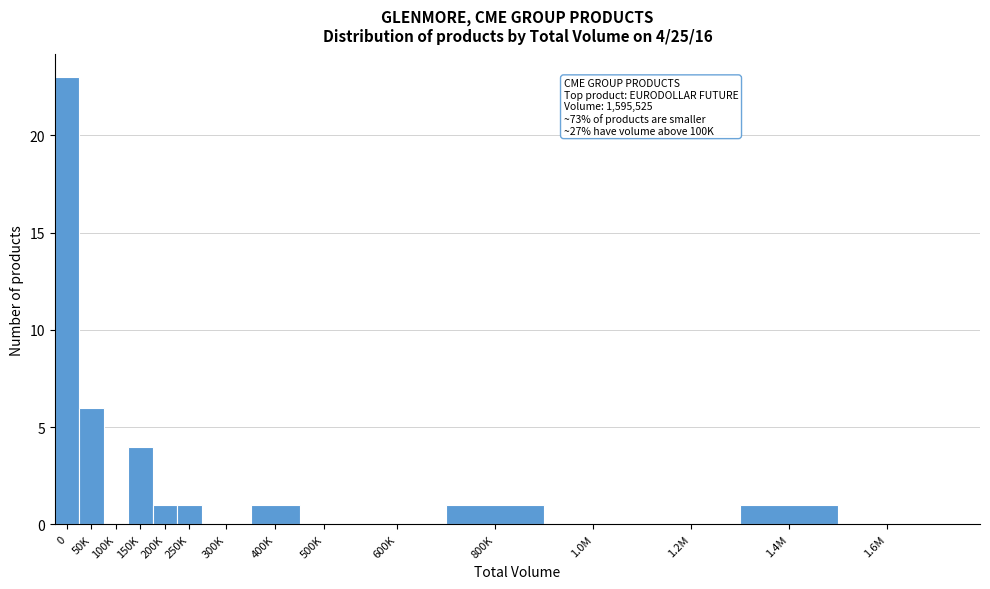

Reading left to right, extract all data points from this chart.

0=23	50K=6	100K=0	150K=4	200K=1	250K=1	300K=0	400K=1	500K=0	600K=0	800K=1	1.0M=0	1.2M=0	1.4M=1	1.6M=0